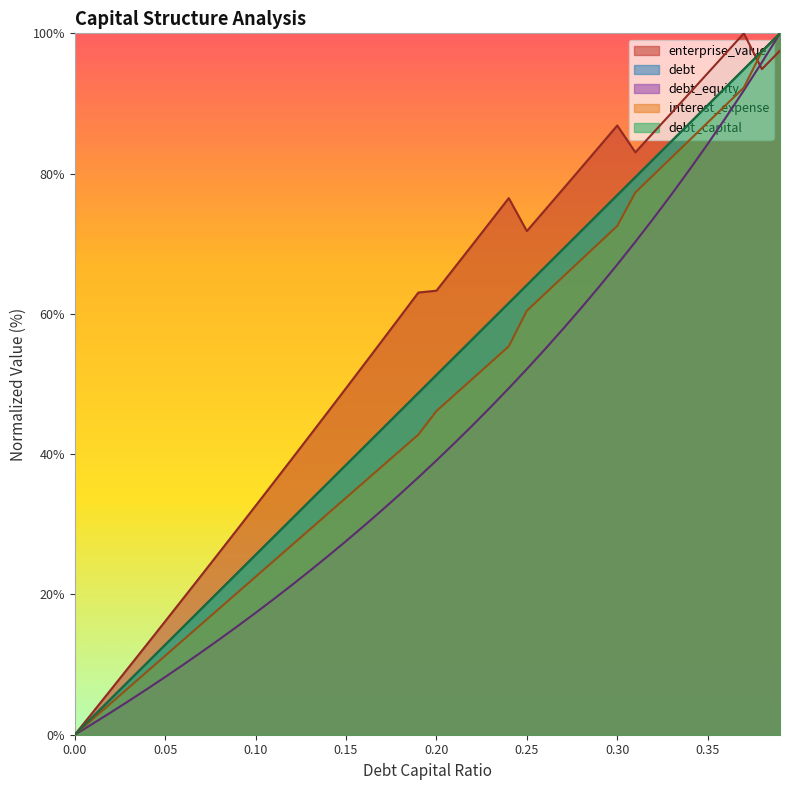

How many values in the interest_expense series exceed 46?

20